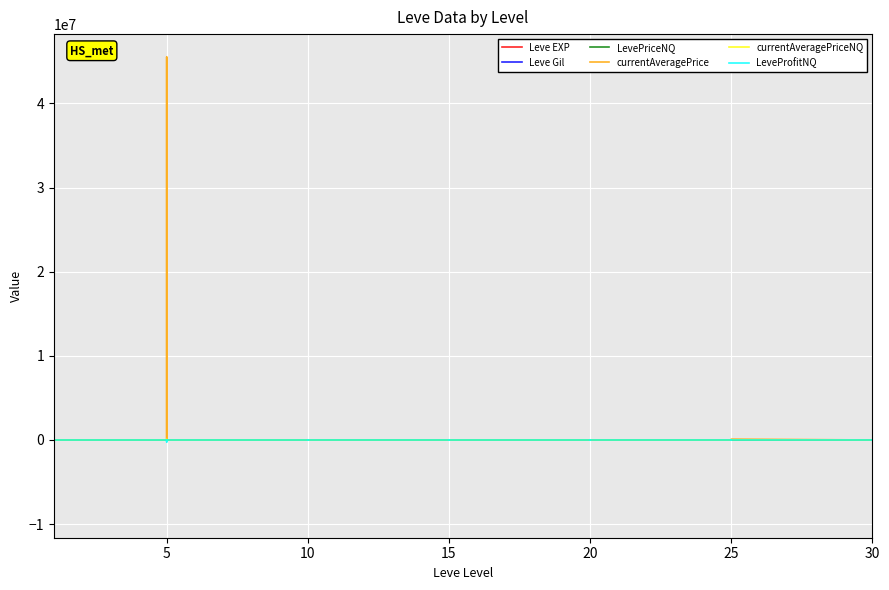

How many values in the currentAveragePriceNQ series exceed 190?

20